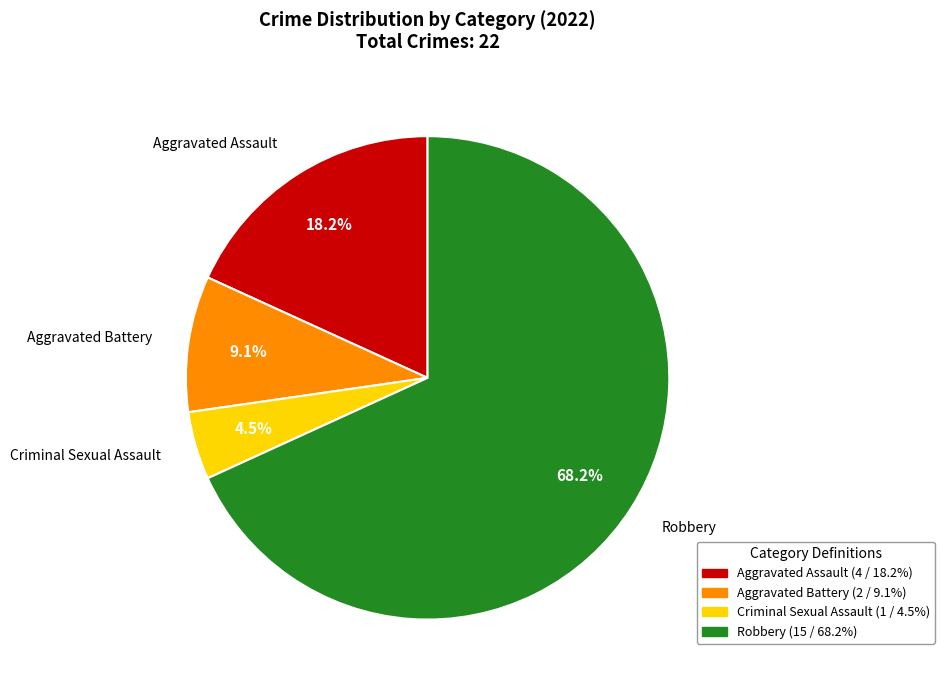

Is it true that Robbery is 68% of the pie?

True